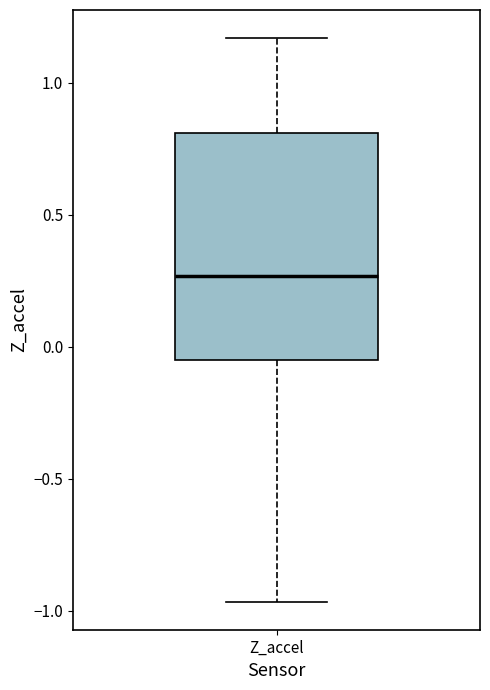

Where is the upper edge of the box for Z_accel on the y-axis? The values are not printed on the chart, so give them approximately, as read against the axis.

0.80